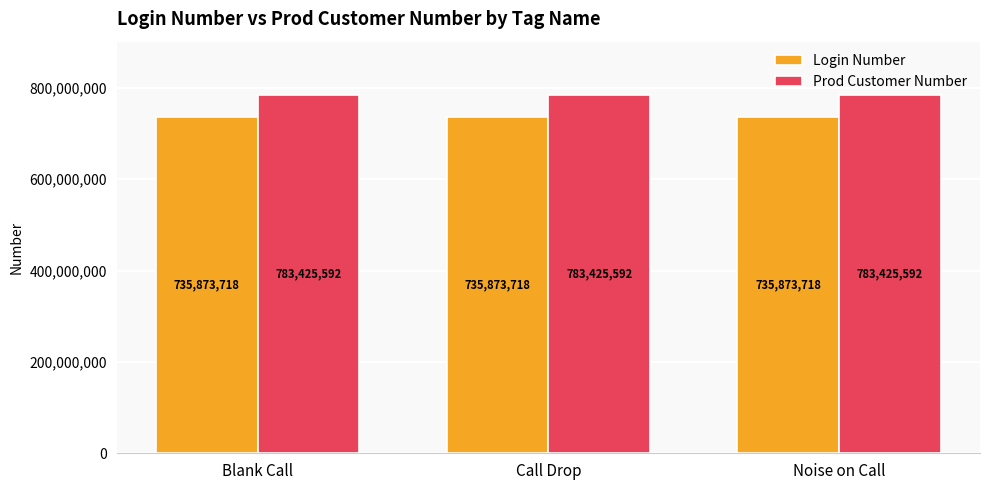

What position from the left is Call Drop?

2